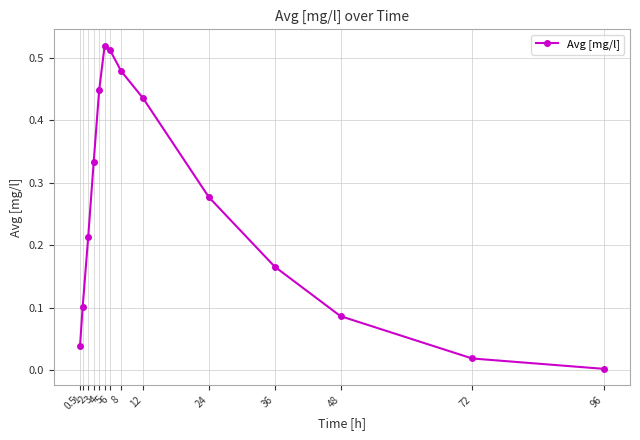

Which category has the highest value across all series?

5